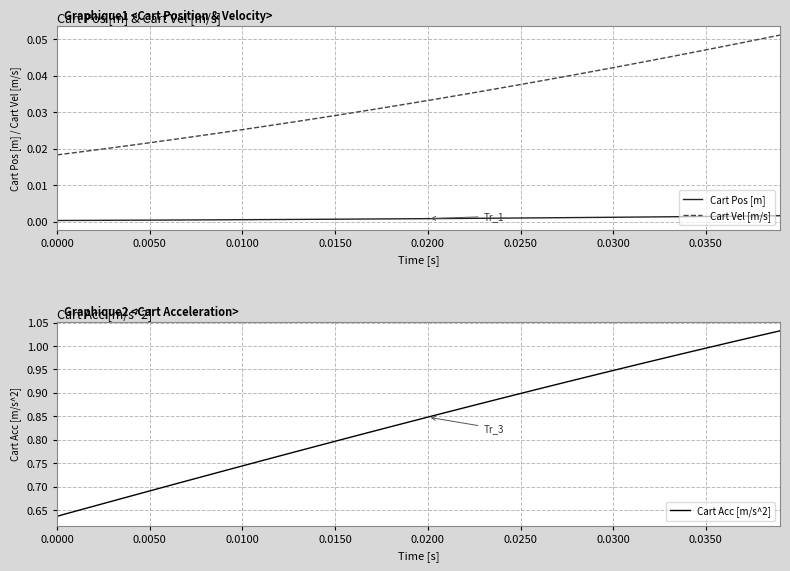

How many categories are shown in the chart?

40